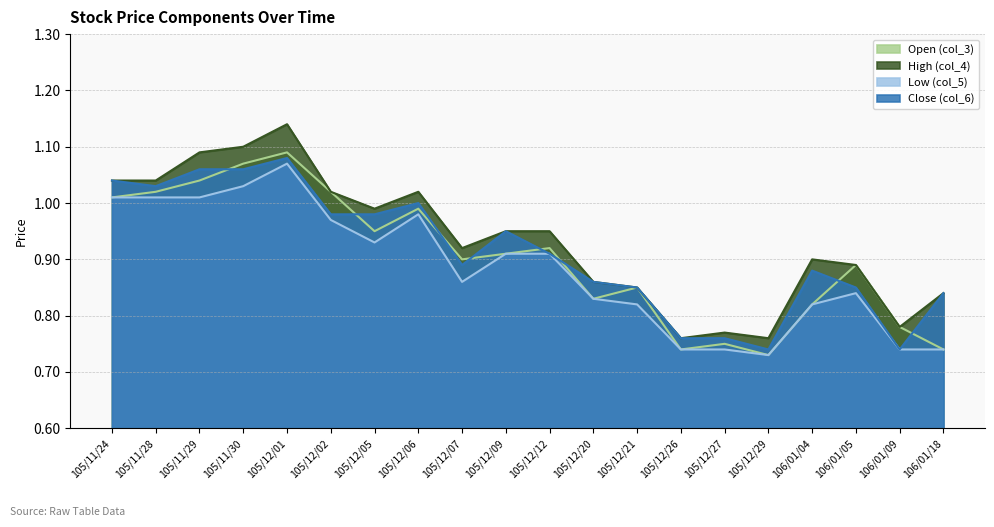

Reading left to right, transcribe all the data shown in this chart.

Open (col_3): 1.0	1.0	1.0	1.1	1.1	1.0	0.9	1.0	0.9	0.9	0.9	0.8	0.8	0.7	0.8	0.7	0.8	0.9	0.8	0.7
High (col_4): 1.0	1.0	1.1	1.1	1.1	1.0	1.0	1.0	0.9	0.9	0.9	0.9	0.8	0.8	0.8	0.8	0.9	0.9	0.8	0.8
Low (col_5): 1.0	1.0	1.0	1.0	1.1	1.0	0.9	1.0	0.9	0.9	0.9	0.8	0.8	0.7	0.7	0.7	0.8	0.8	0.7	0.7
Close (col_6): 1.0	1.0	1.1	1.1	1.1	1.0	1.0	1.0	0.9	0.9	0.9	0.9	0.8	0.8	0.8	0.7	0.9	0.8	0.7	0.8